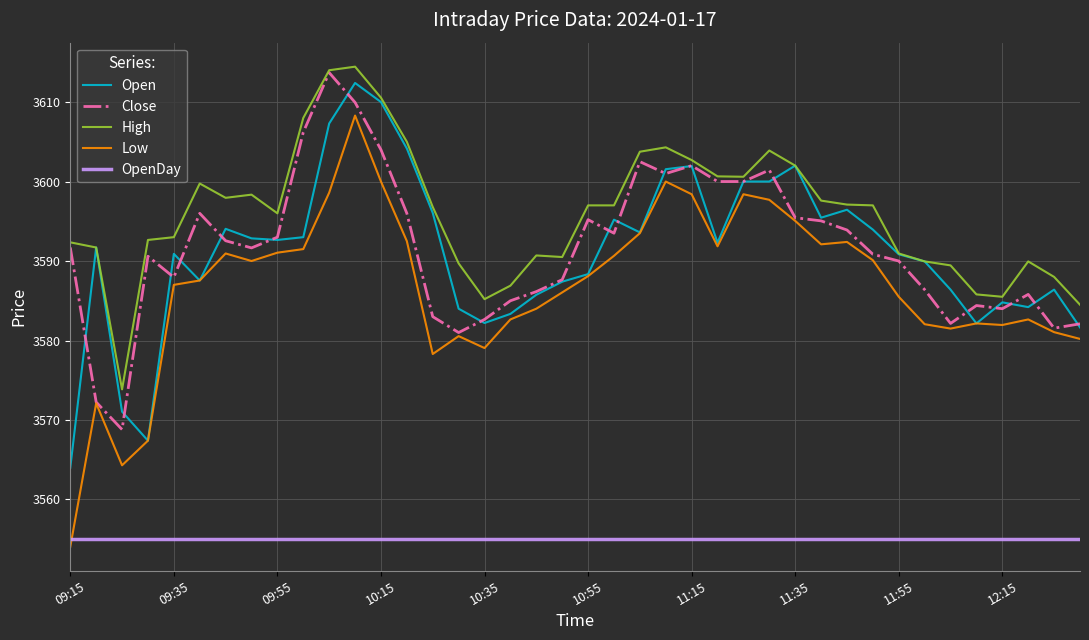

Does the chart have visible grid lines?

Yes